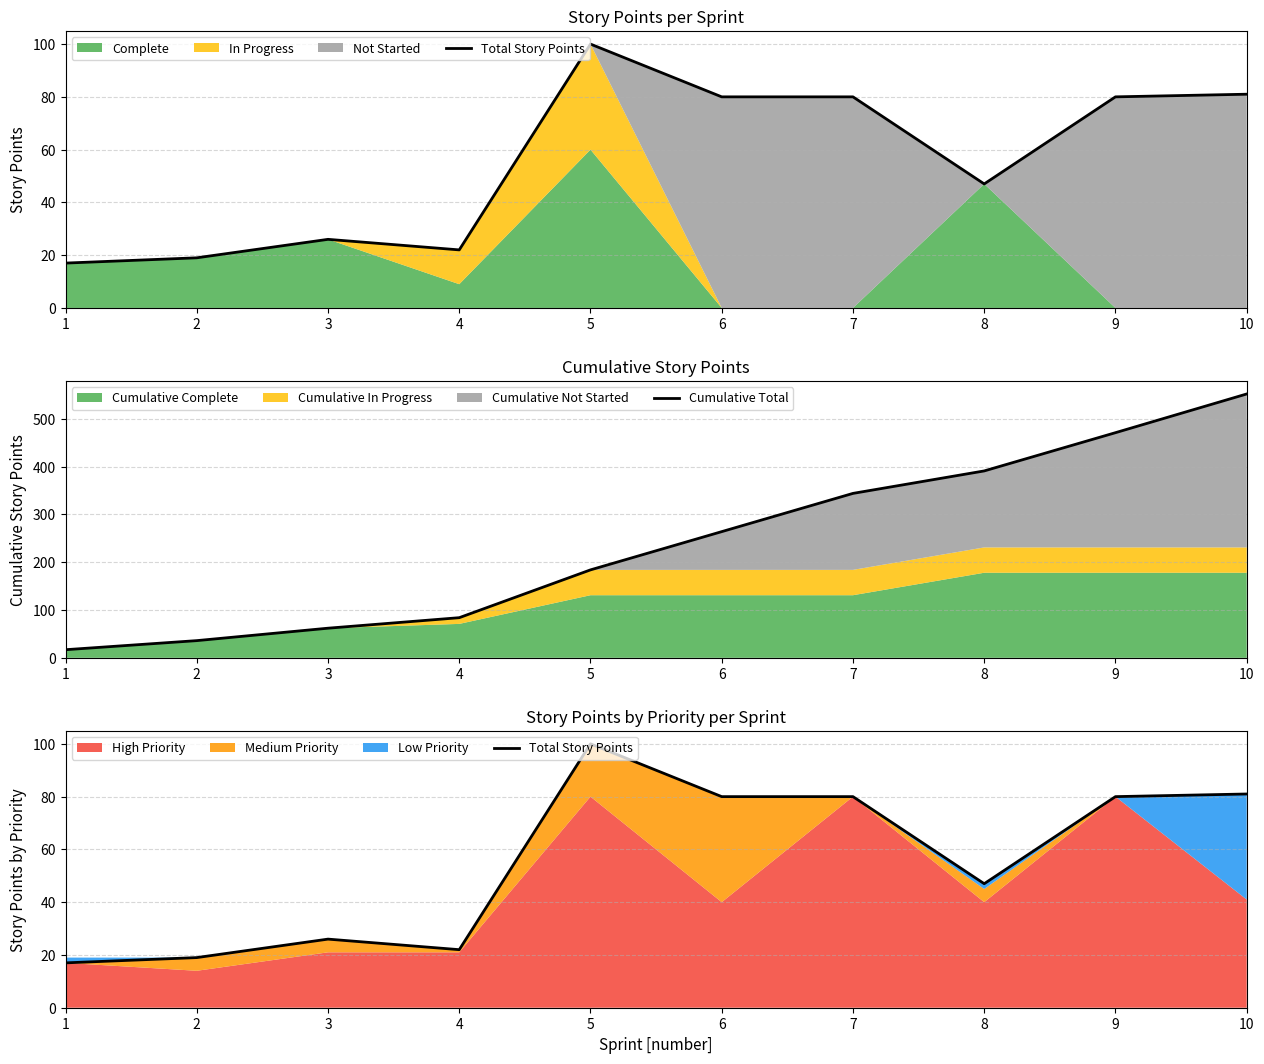

How many categories are shown in the chart?

10